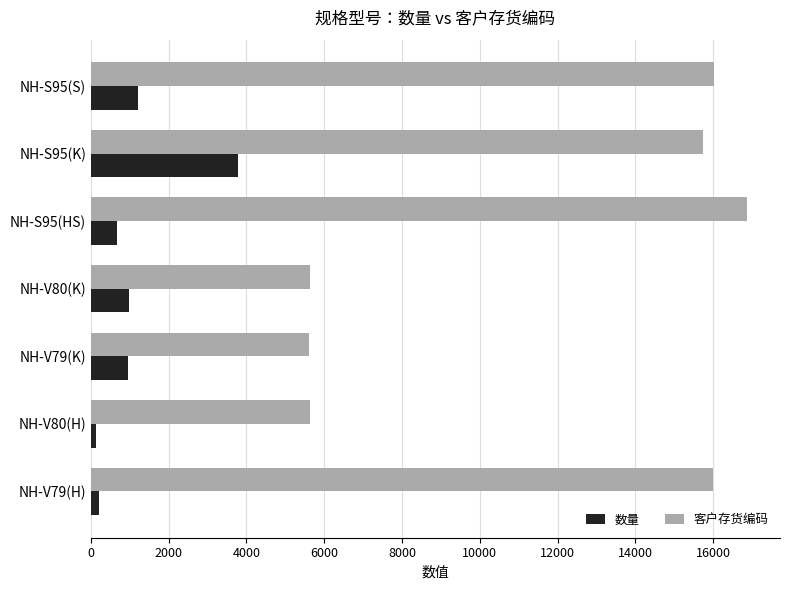

How many values in the 客户存货编码 series are below 15737?

3